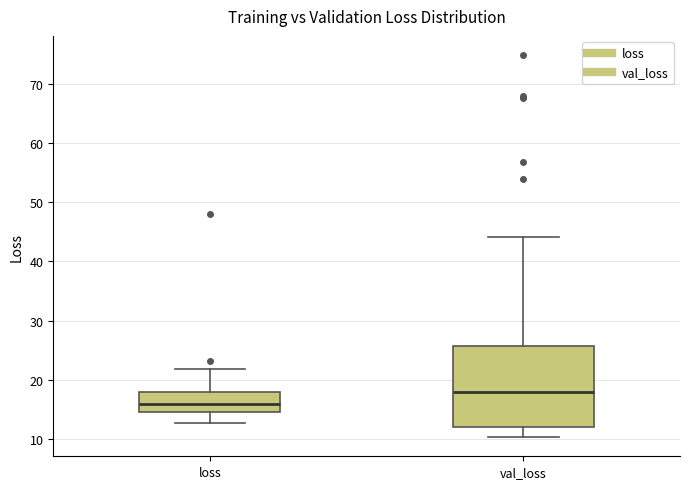

Which box has the highest median line?

val_loss